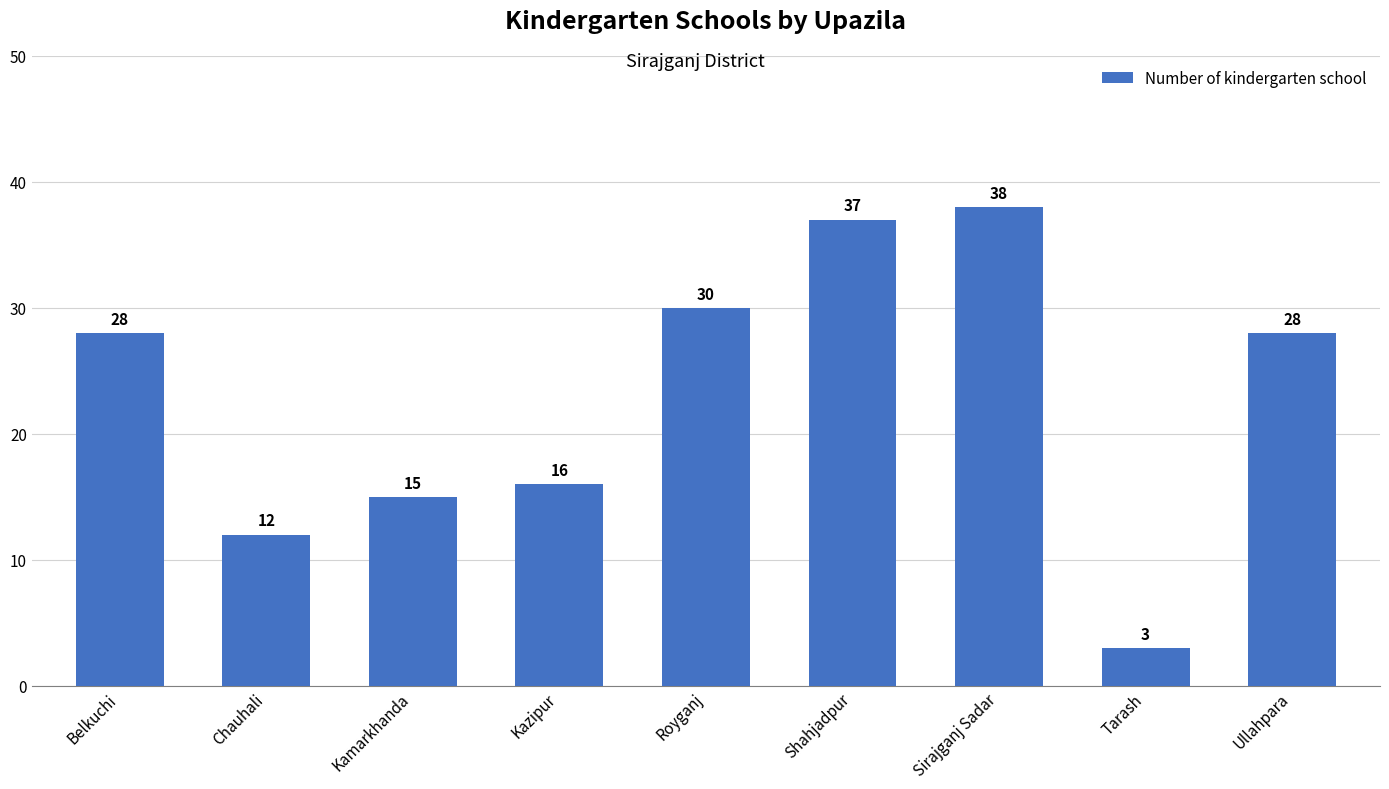

What is the sum of the values at Shahjadpur and Chauhali?

49